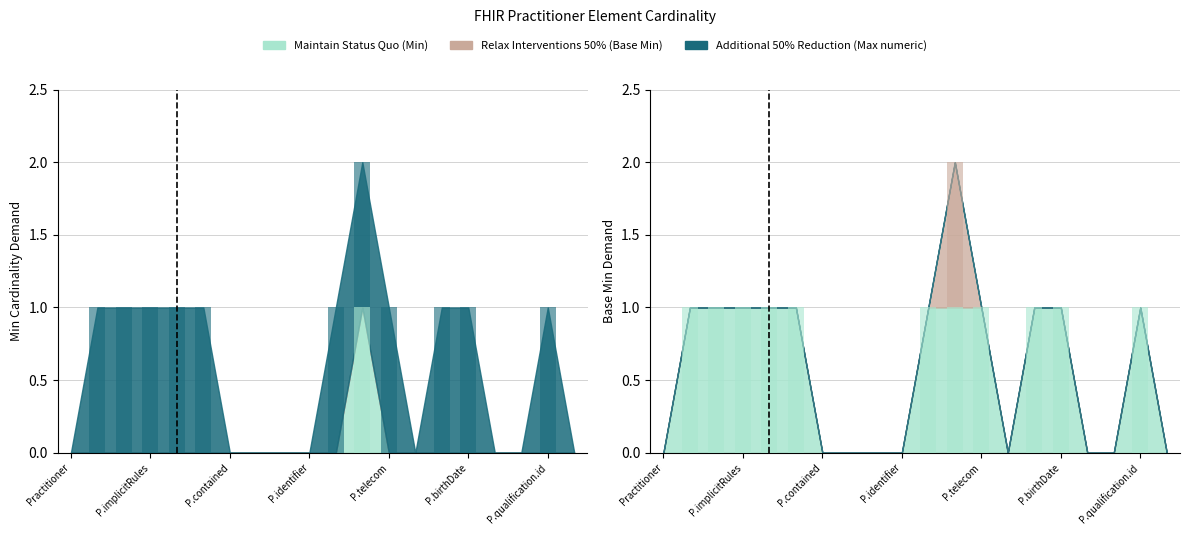

Which has a higher value, Practitioner.modifierExtension or Practitioner.name?

Practitioner.name